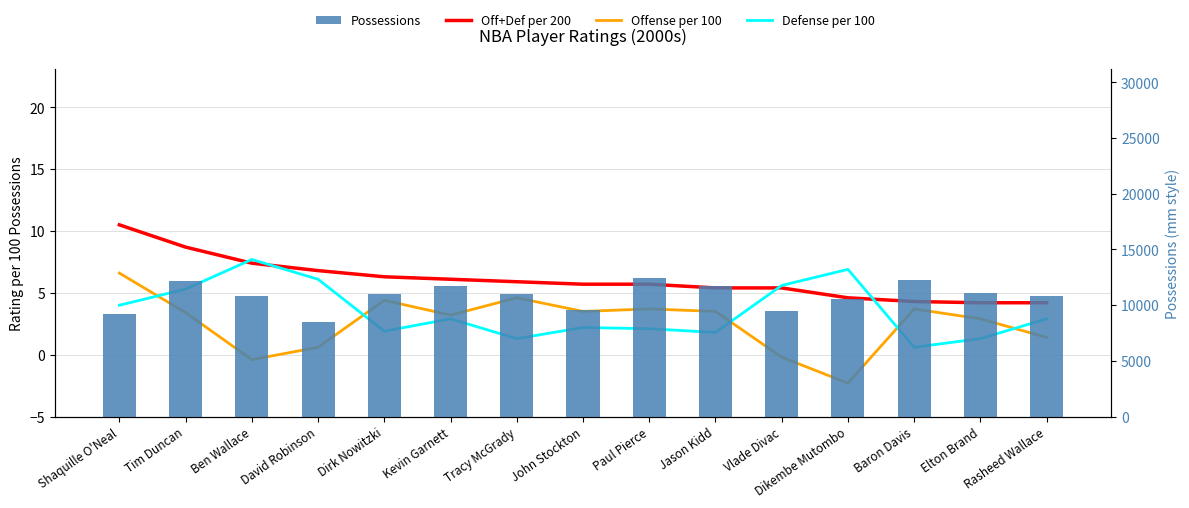

Rank the categories by Off+Def per 200 value from lowest to highest.

Elton Brand, Rasheed Wallace, Baron Davis, Dikembe Mutombo, Jason Kidd, Vlade Divac, John Stockton, Paul Pierce, Tracy McGrady, Kevin Garnett, Dirk Nowitzki, David Robinson, Ben Wallace, Tim Duncan, Shaquille O'Neal